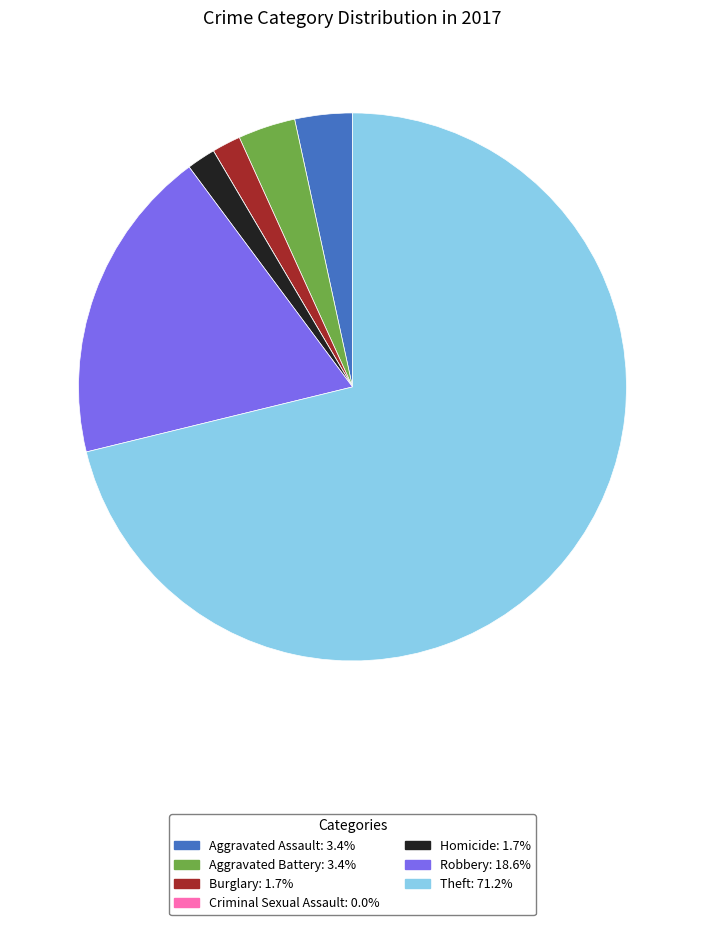

Which category has the biggest portion of the pie?

Theft